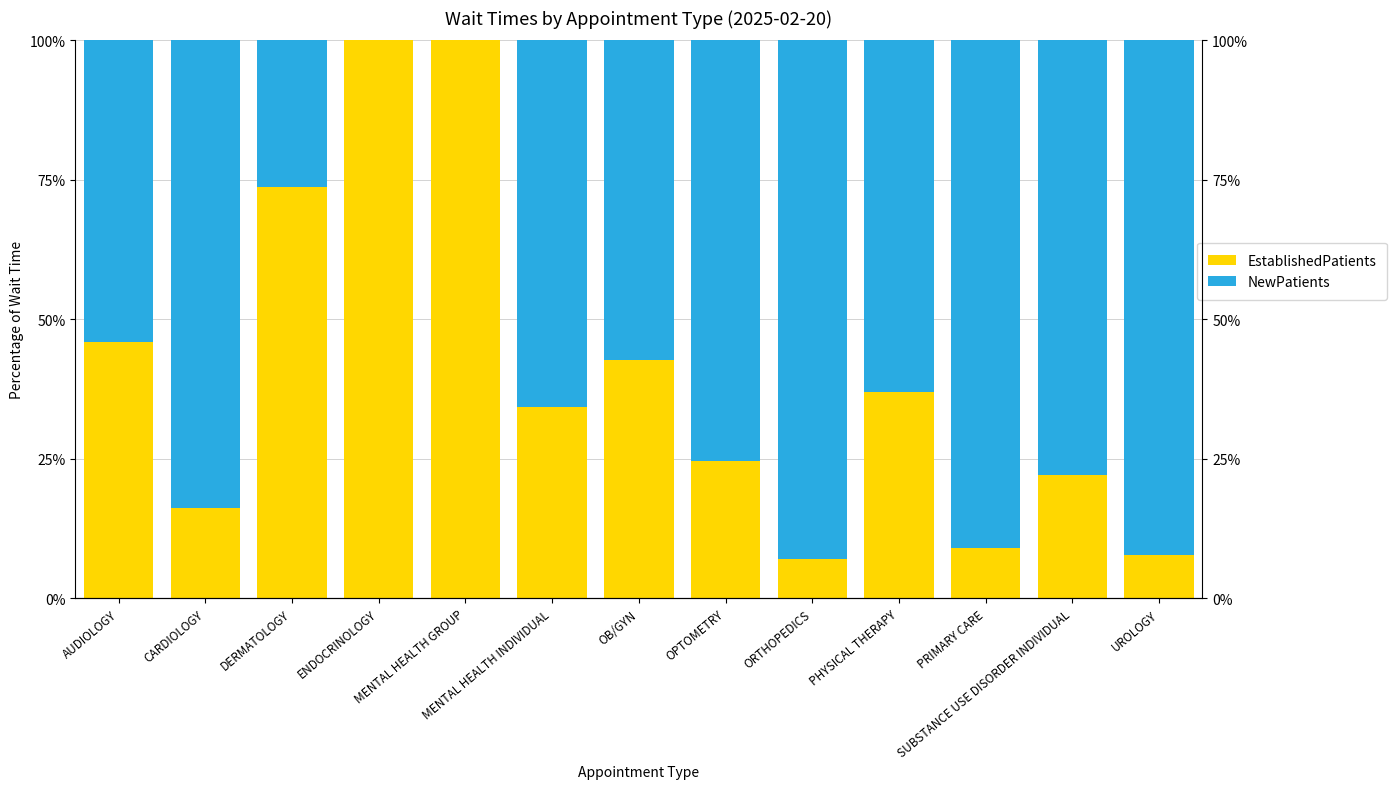

What is the label of the 4th bar from the right?

PHYSICAL THERAPY